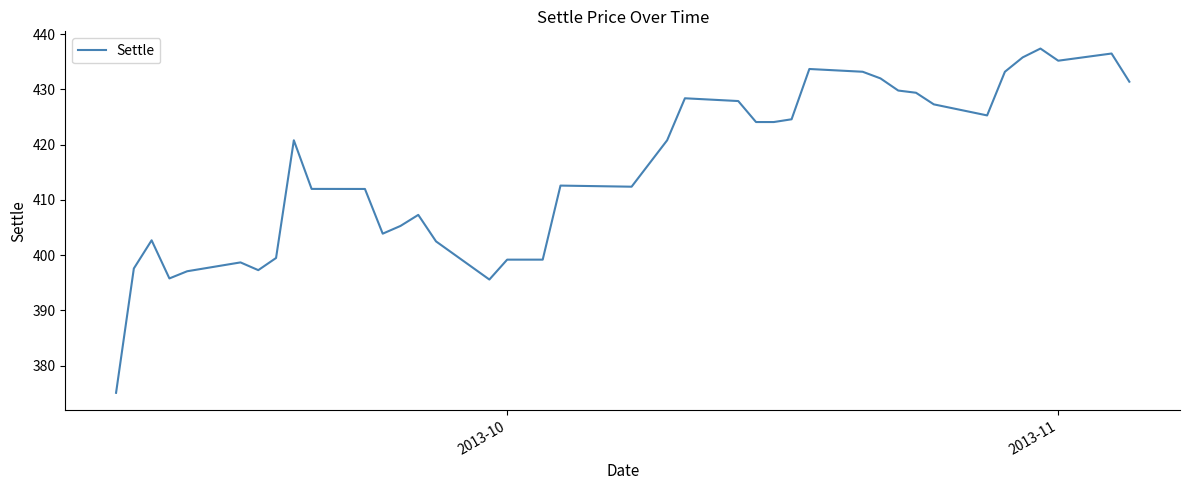

What is the minimum value shown in the chart?

375.1